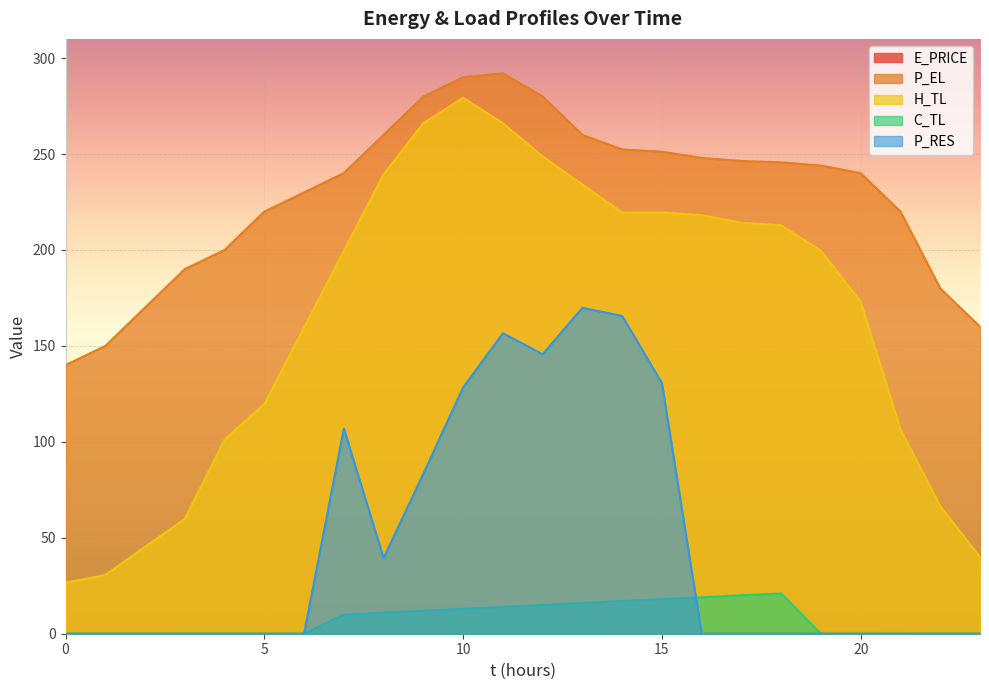

True or false: E_PRICE and P_EL cross at least once.

False